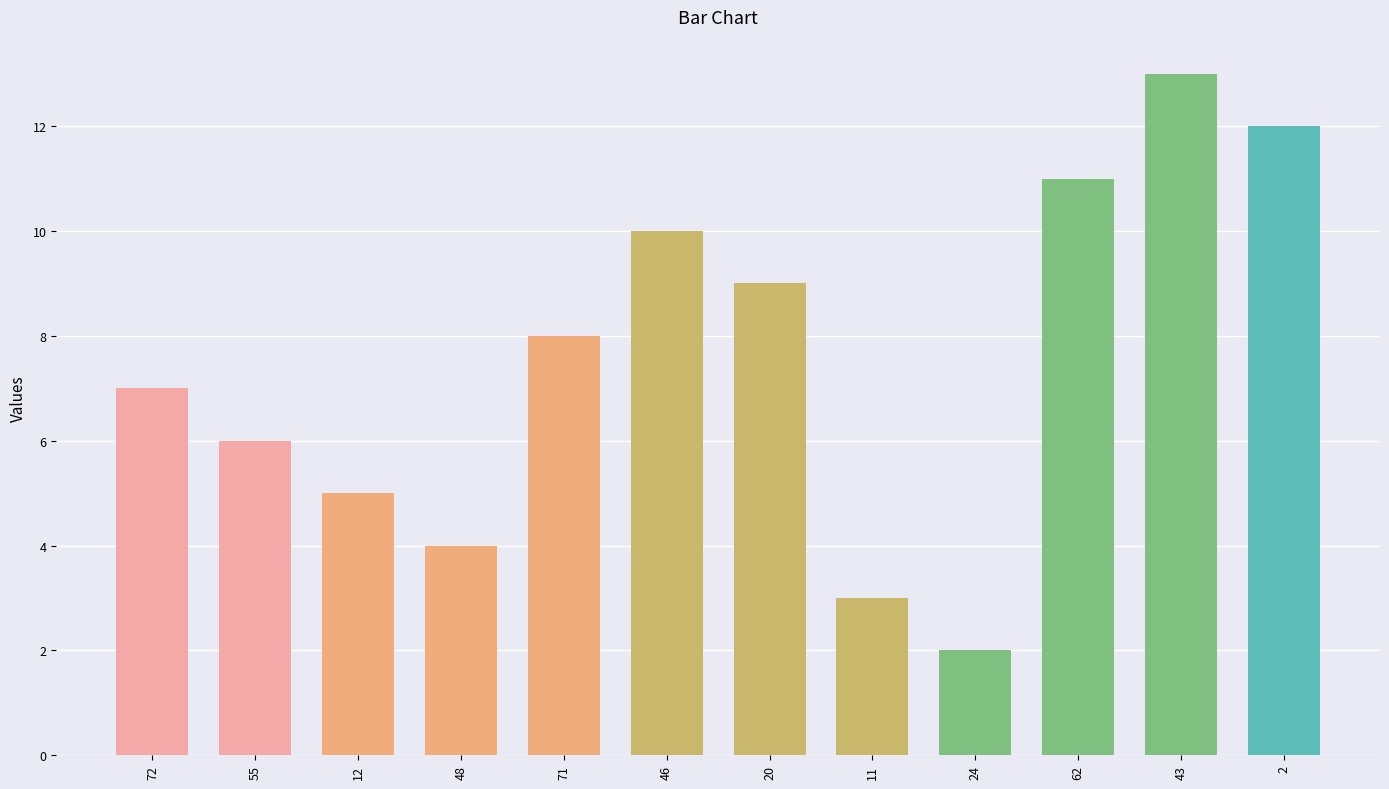

Between 48 and 11, which is larger?

48